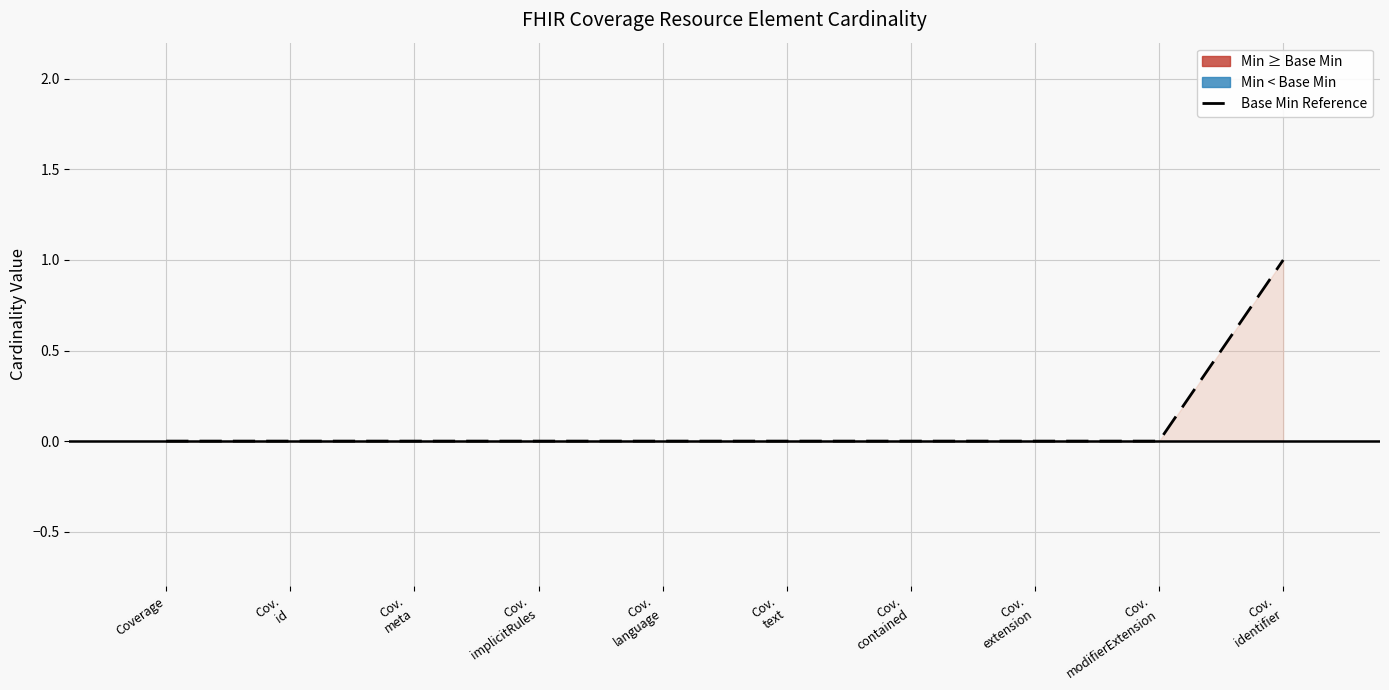

True or false: the data shows 0.0 at Coverage.

True